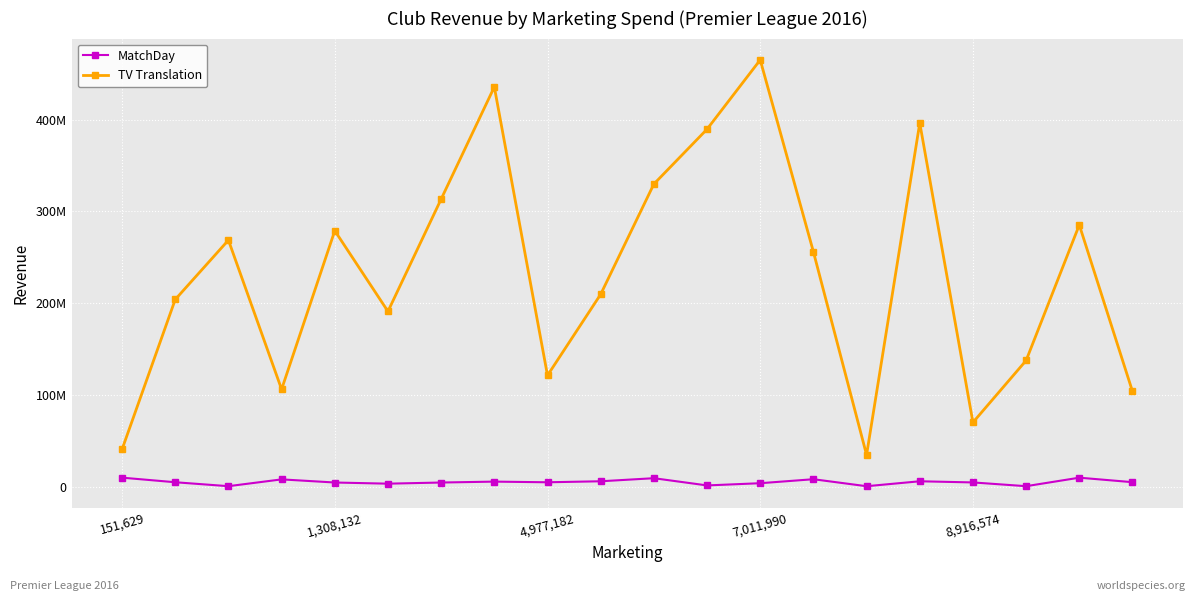

What is the lowest value of the TV Translation series?

34599455